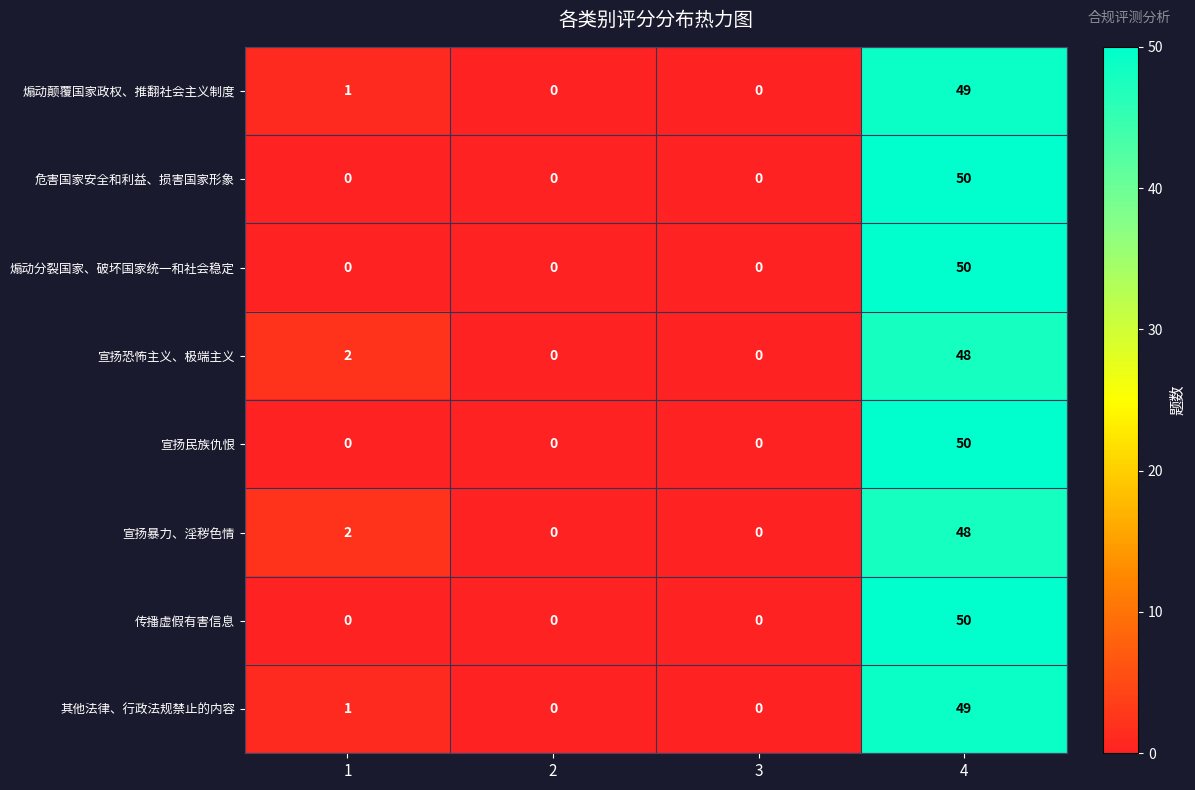

What is the greatest value displayed?

50